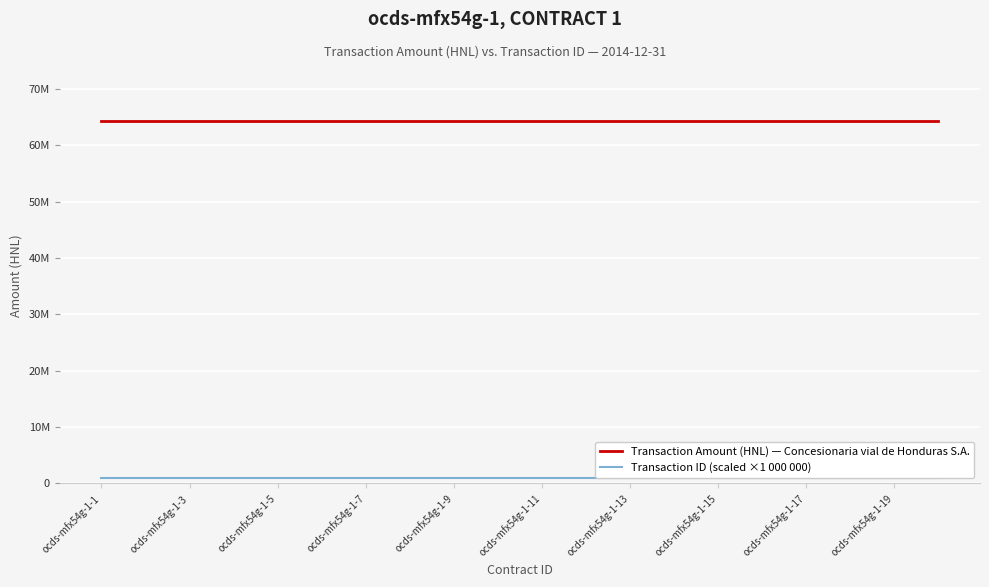

What is the approximate value of Transaction Amount (HNL) — Concesionaria vial de Honduras S.A. at ocds-mfx54g-1-7?

64285644.9